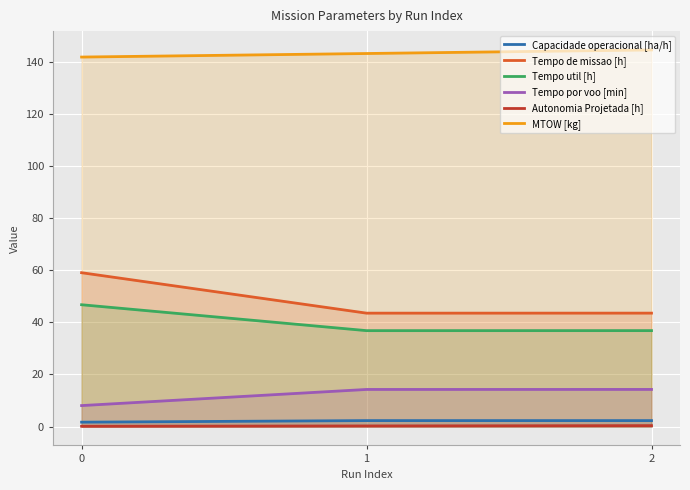

What is the difference between the maximum and minimum values in the MTOW [kg] series?

2.7